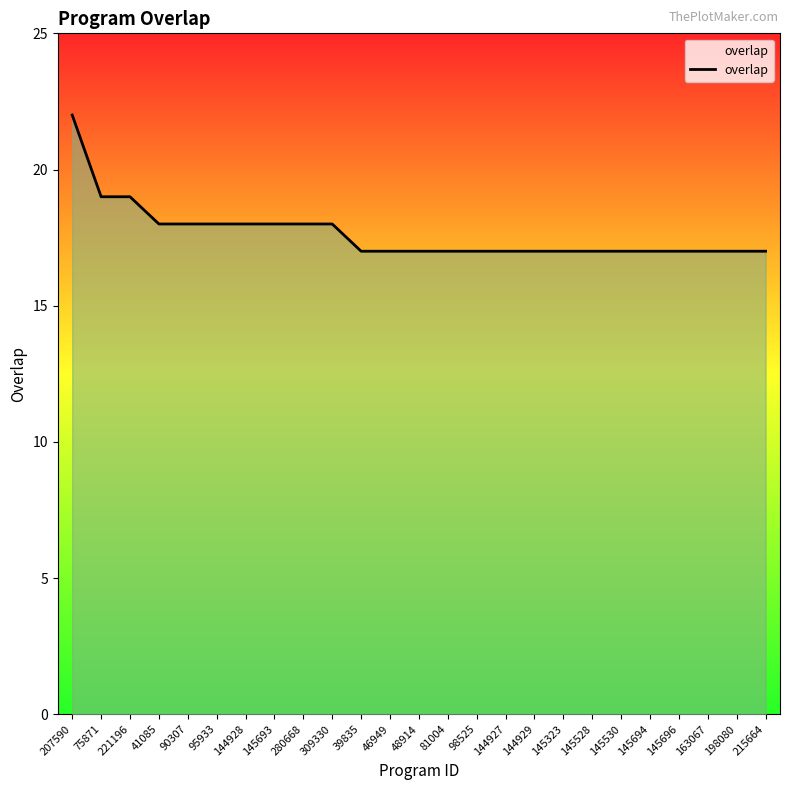

What is the approximate value at 163067?

17